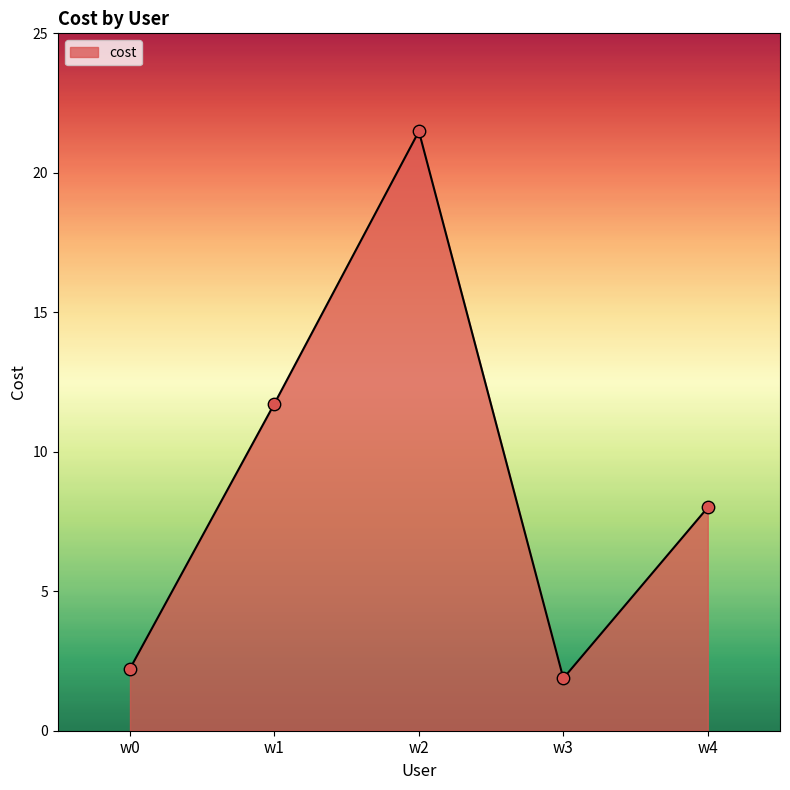

Between w4 and w3, which is larger?

w4